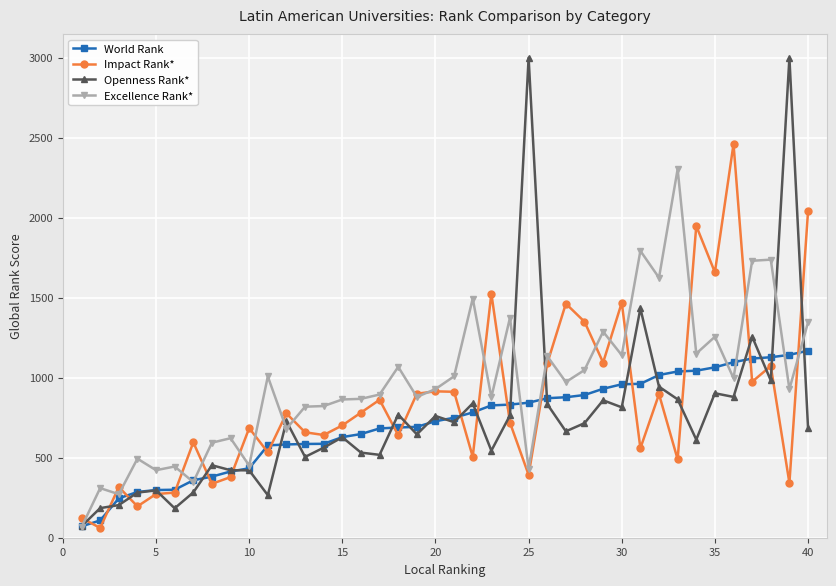

True or false: Excellence Rank* has more than 2 points higher than both neighbors.

True